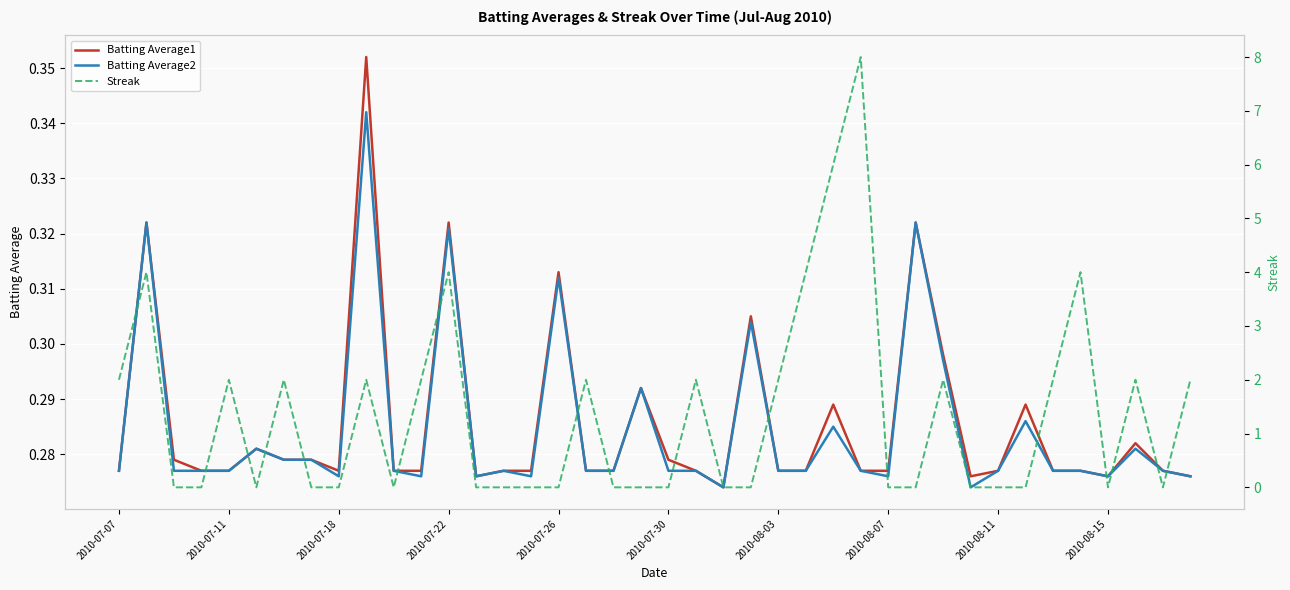

How many Batting Average2 values are between 0 and 1?

40